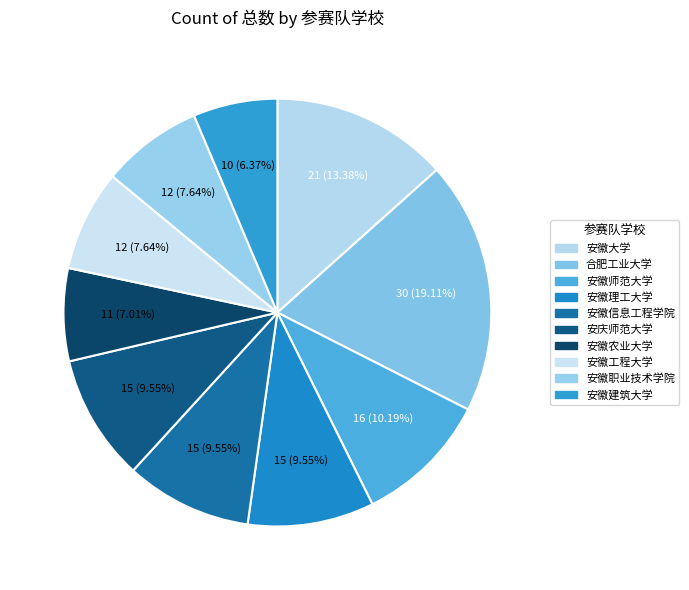

To the nearest percent, what percentage of the pie is 安徽职业技术学院?

8%